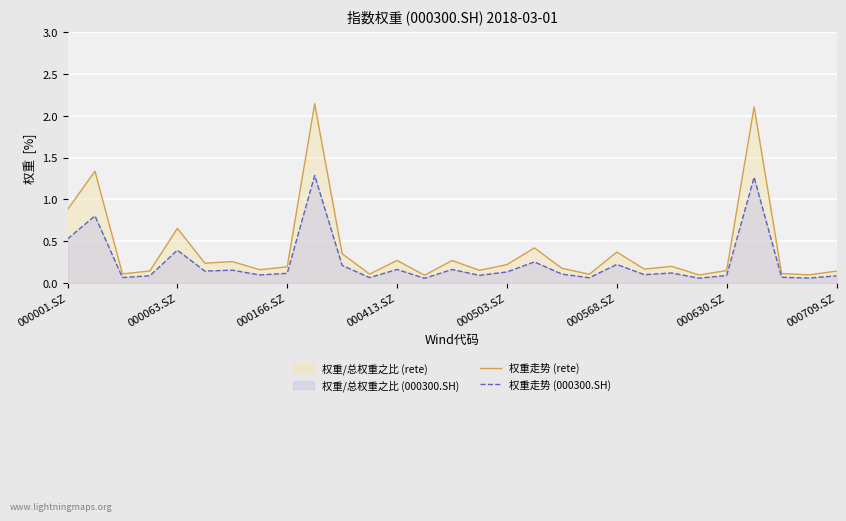

What is the total value across all series at 000568.SZ?

0.6